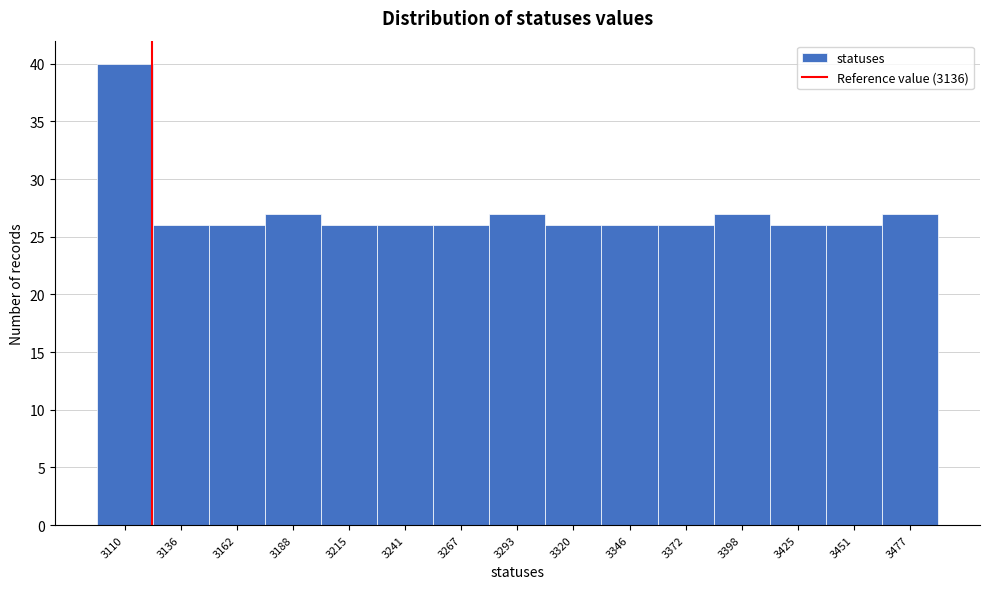

Reading left to right, what are all the values shown in this chart?

3110=40	3136=26	3162=26	3188=27	3215=26	3241=26	3267=26	3293=27	3320=26	3346=26	3372=26	3398=27	3425=26	3451=26	3477=27